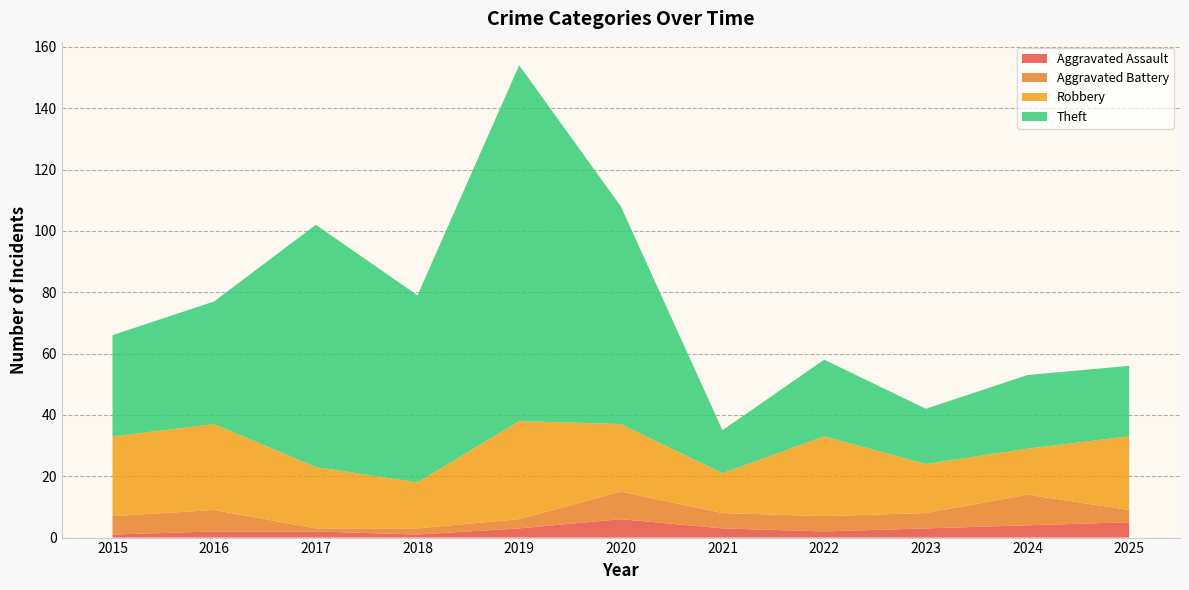

Reading left to right, transcribe all the data shown in this chart.

Aggravated Assault: 2015=1	2016=2	2017=2	2018=1	2019=3	2020=6	2021=3	2022=2	2023=3	2024=4	2025=5
Aggravated Battery: 2015=6	2016=7	2017=1	2018=2	2019=3	2020=9	2021=5	2022=5	2023=5	2024=10	2025=4
Robbery: 2015=26	2016=28	2017=20	2018=15	2019=32	2020=22	2021=13	2022=26	2023=16	2024=15	2025=24
Theft: 2015=33	2016=40	2017=79	2018=61	2019=116	2020=71	2021=14	2022=25	2023=18	2024=24	2025=23